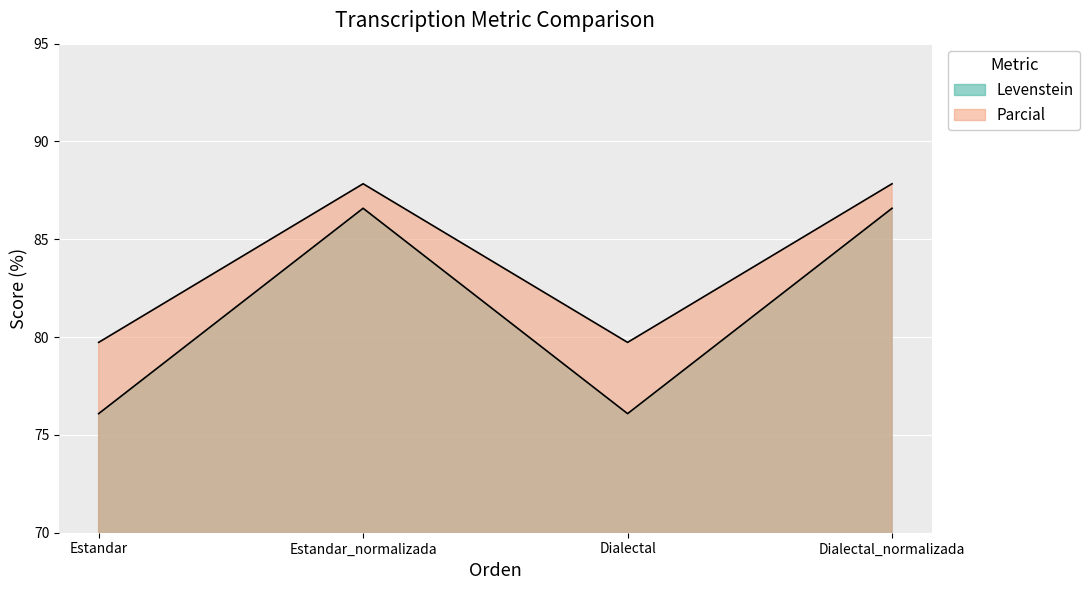

True or false: Parcial has a value of 45.7 at Estandar.

False